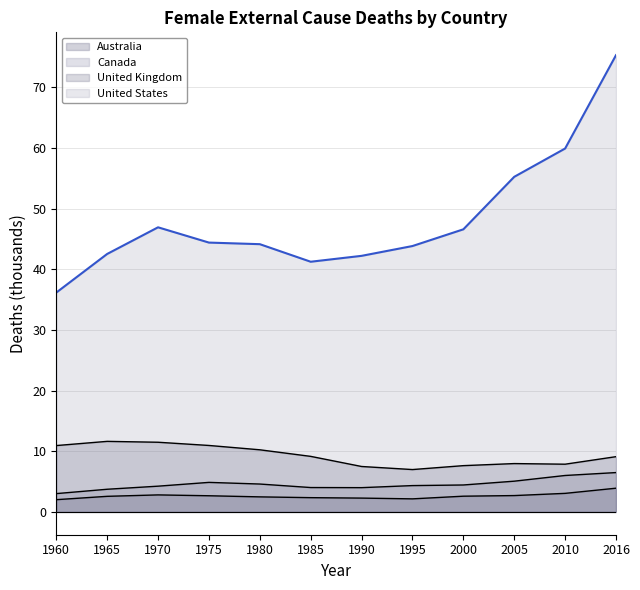

The United Kingdom series shows 19.1 at 1970. True or false?

False